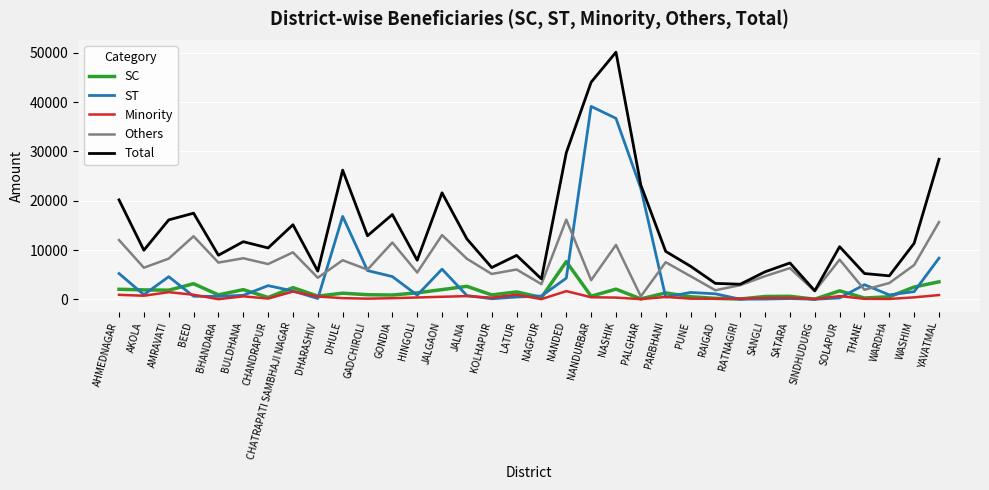

Is it true that ST equals 25610.4 at NANDURBAR?

False